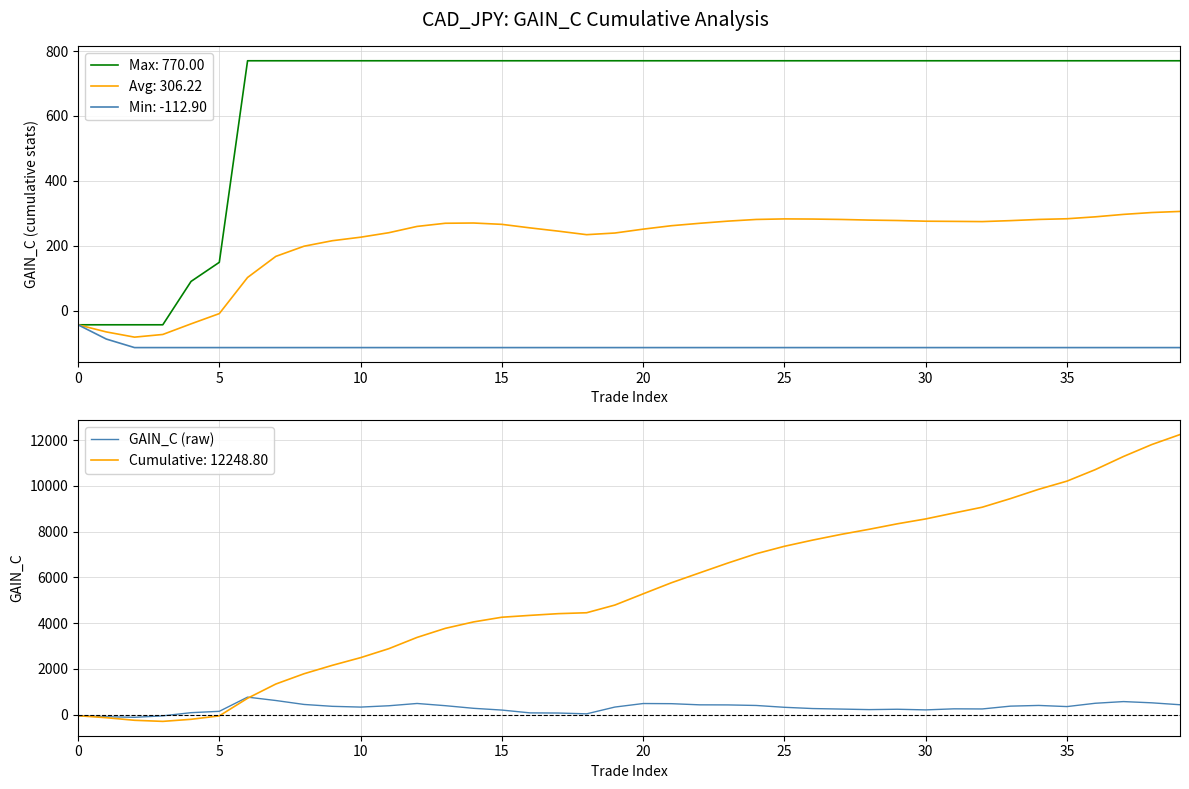

What is the highest value of the Avg: 306.22 series?

306.2